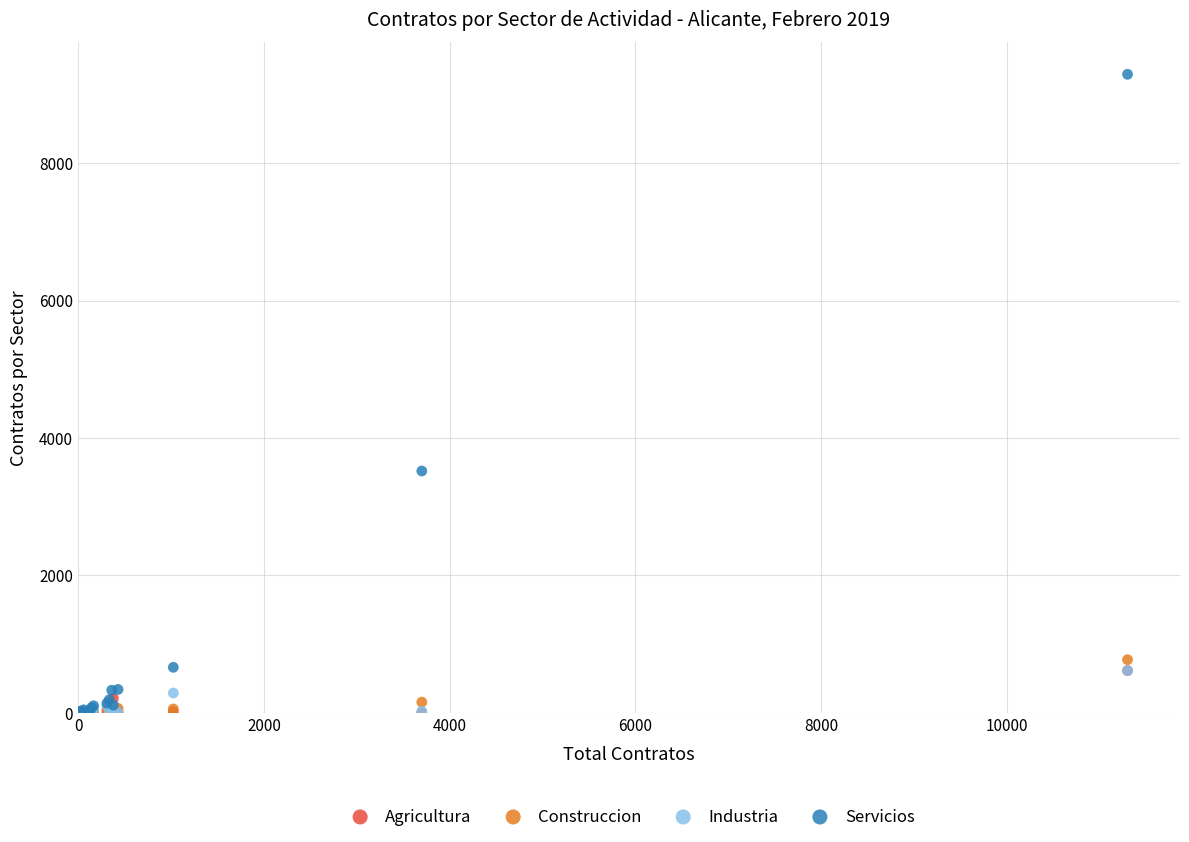

What are all the series names shown in the legend?

Agricultura, Construccion, Industria, Servicios